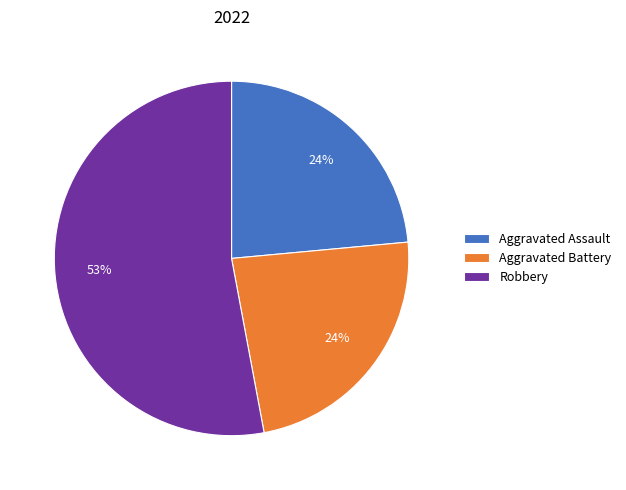

To the nearest percent, what is the difference between the largest and smallest slice percentages?

29%